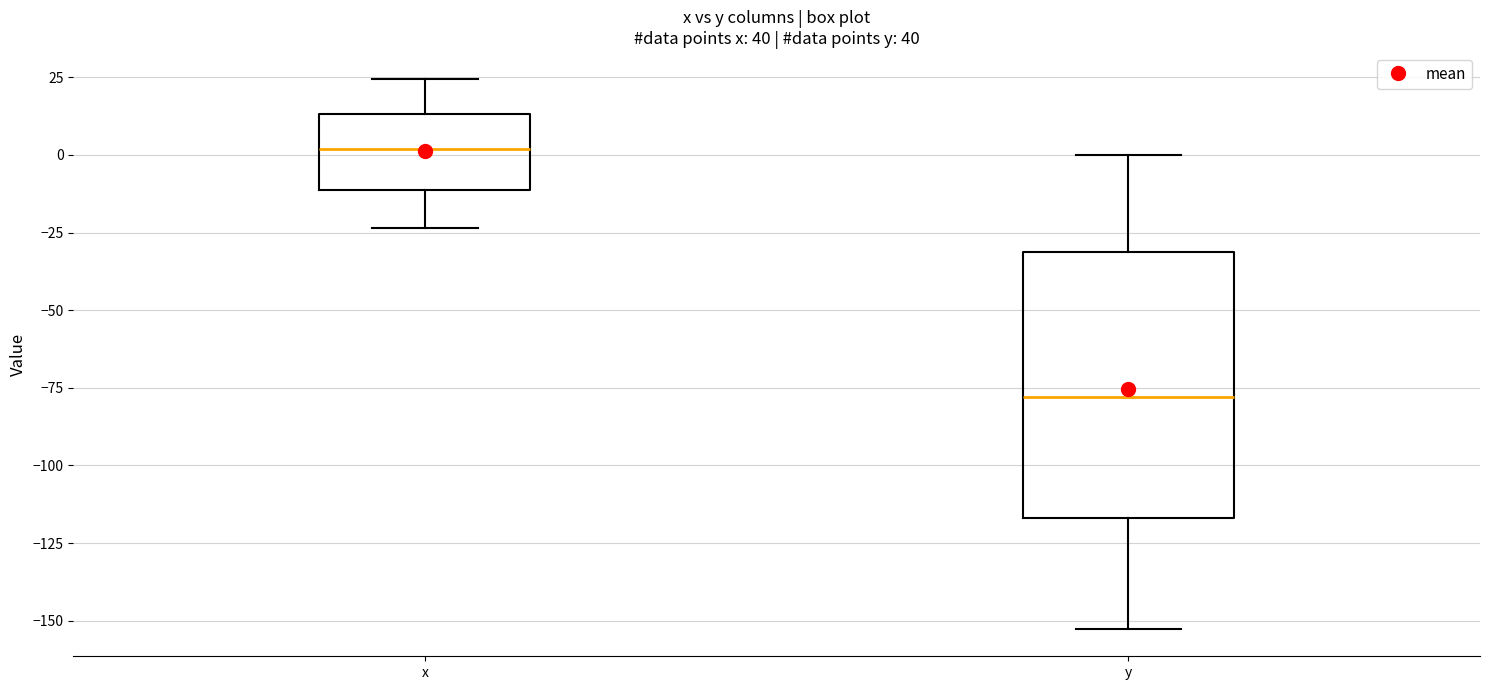

Reading left to right, transcribe this box plot: for each box, give where its median line is, the range the box spans, and where its two whiskers end, as read against the y-axis. The values are not printed on the chart, so give them approximately, as read against the axis.

x: median 0, box -10 to 15, whiskers -25 to 25
y: median -80, box -115 to -30, whiskers -155 to 0